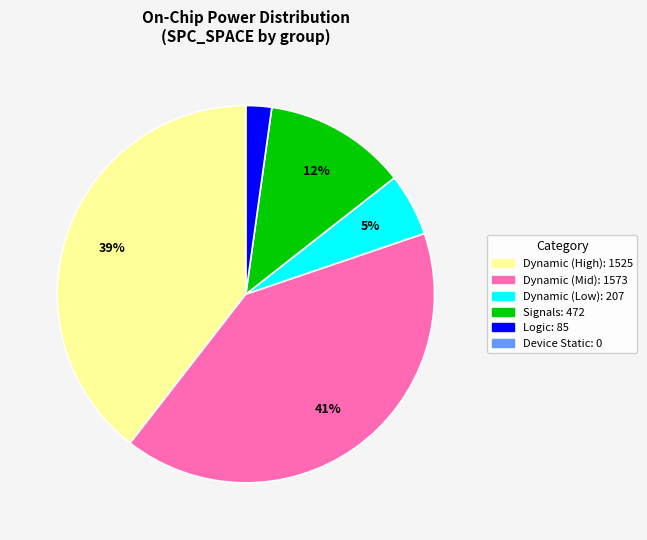

Is there any slice that represents more than half of the pie?

No